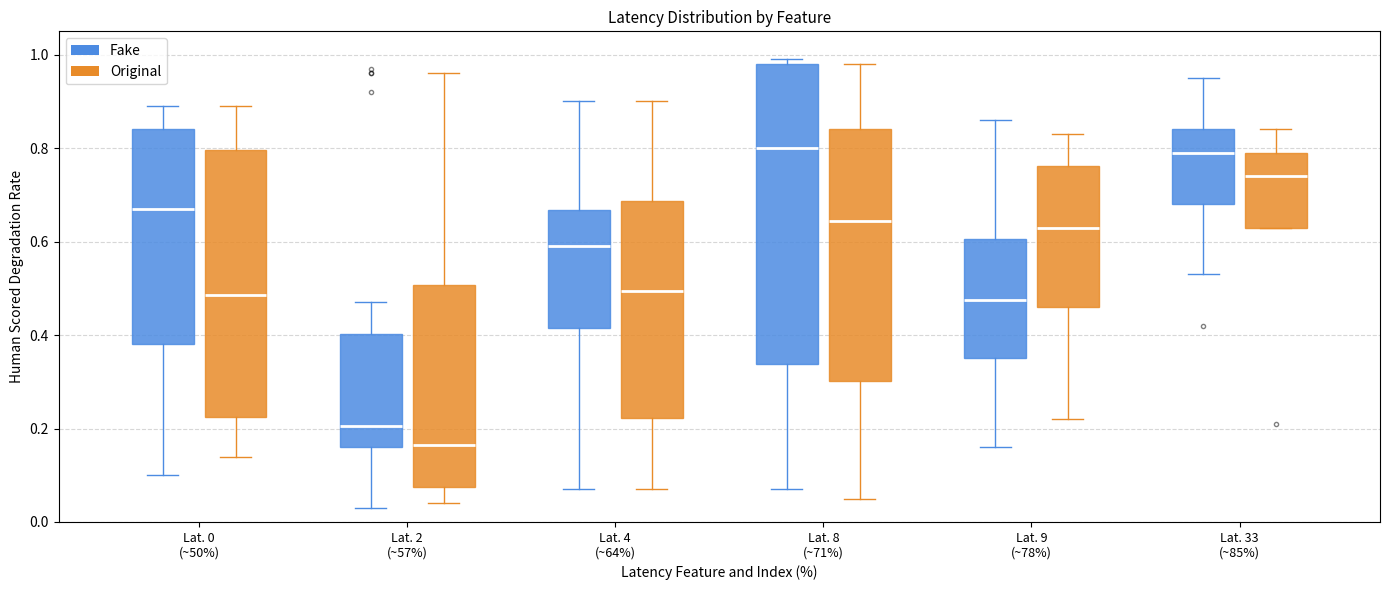

Where is the upper edge of the box for Lat. 0 (~50%) (Fake) on the y-axis? The values are not printed on the chart, so give them approximately, as read against the axis.

0.84